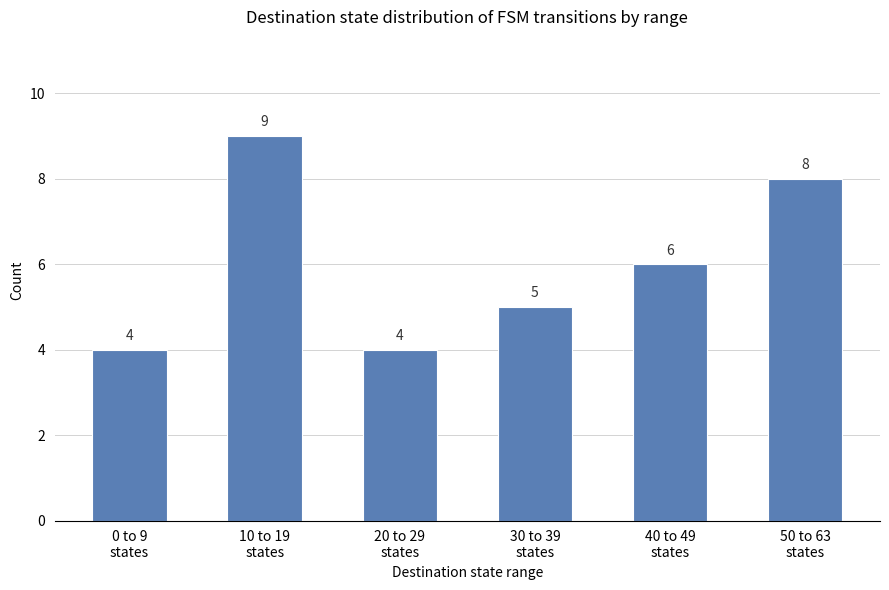

Reading right to left, transcribe all the data shown in this chart.

8	6	5	4	9	4